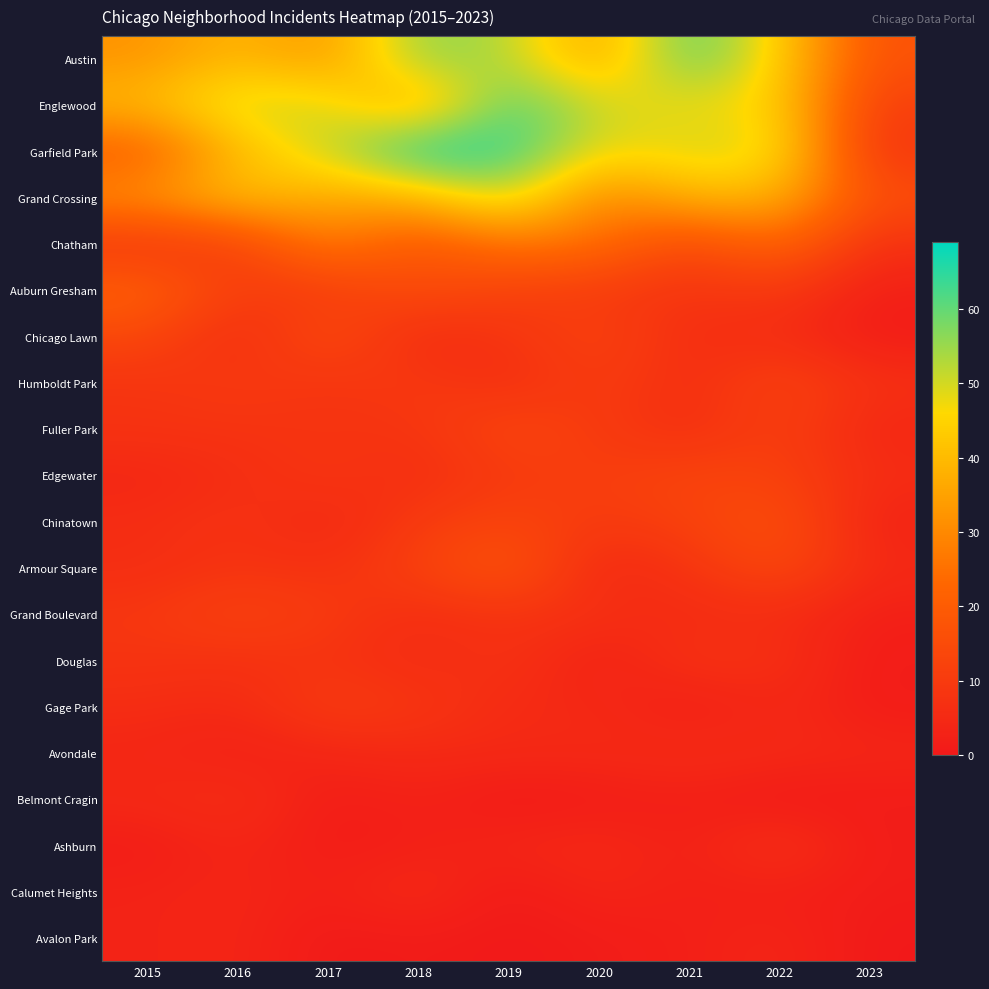

Reading left to right, extract all data points from this chart.

Austin: 2015=32	2016=40	2017=32	2018=57	2019=53	2020=34	2021=63	2022=44	2023=17
Englewood: 2015=40	2016=51	2017=50	2018=33	2019=63	2020=50	2021=47	2022=45	2023=11
Garfield Park: 2015=19	2016=40	2017=51	2018=69	2019=65	2020=47	2021=50	2022=49	2023=8
Grand Crossing: 2015=32	2016=42	2017=36	2018=38	2019=53	2020=28	2021=39	2022=39	2023=16
Chatham: 2015=8	2016=11	2017=29	2018=17	2019=26	2020=25	2021=13	2022=24	2023=7
Auburn Gresham: 2015=22	2016=11	2017=10	2018=16	2019=12	2020=10	2021=8	2022=10	2023=2
Chicago Lawn: 2015=14	2016=5	2017=16	2018=5	2019=8	2020=13	2021=6	2022=6	2023=1
Humboldt Park: 2015=8	2016=10	2017=8	2018=10	2019=6	2020=11	2021=6	2022=13	2023=7
Fuller Park: 2015=8	2016=8	2017=8	2018=8	2019=14	2020=10	2021=6	2022=12	2023=4
Edgewater: 2015=4	2016=6	2017=9	2018=6	2019=10	2020=11	2021=13	2022=12	2023=6
Chinatown: 2015=6	2016=8	2017=4	2018=10	2019=13	2020=10	2021=12	2022=17	2023=3
Armour Square: 2015=6	2016=8	2017=7	2018=12	2019=19	2020=4	2021=8	2022=15	2023=5
Grand Boulevard: 2015=9	2016=13	2017=10	2018=6	2019=8	2020=7	2021=5	2022=6	2023=2
Douglas: 2015=8	2016=7	2017=8	2018=5	2019=8	2020=2	2021=8	2022=7	2023=1
Gage Park: 2015=6	2016=5	2017=11	2018=9	2019=5	2020=5	2021=1	2022=5	2023=1
Avondale: 2015=4	2016=2	2017=4	2018=5	2019=5	2020=5	2021=6	2022=5	2023=4
Belmont Cragin: 2015=5	2016=7	2017=1	2018=3	2019=0	2020=1	2021=2	2022=0	2023=1
Ashburn: 2015=1	2016=4	2017=1	2018=2	2019=4	2020=5	2021=2	2022=8	2023=1
Calumet Heights: 2015=3	2016=4	2017=2	2018=6	2019=0	2020=4	2021=2	2022=2	2023=1
Avalon Park: 2015=3	2016=4	2017=0	2018=1	2019=0	2020=1	2021=2	2022=4	2023=0